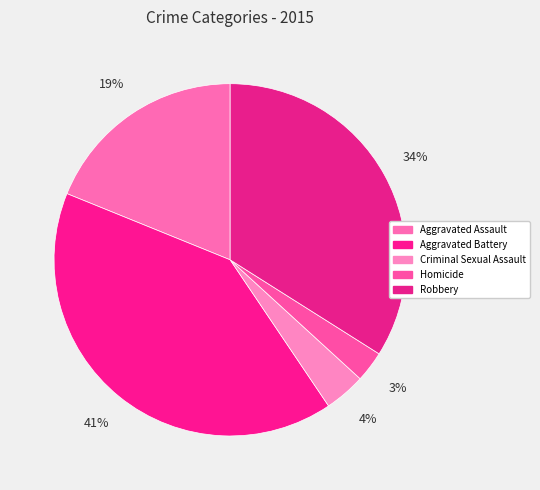

Count the number of slices in the pie.

5